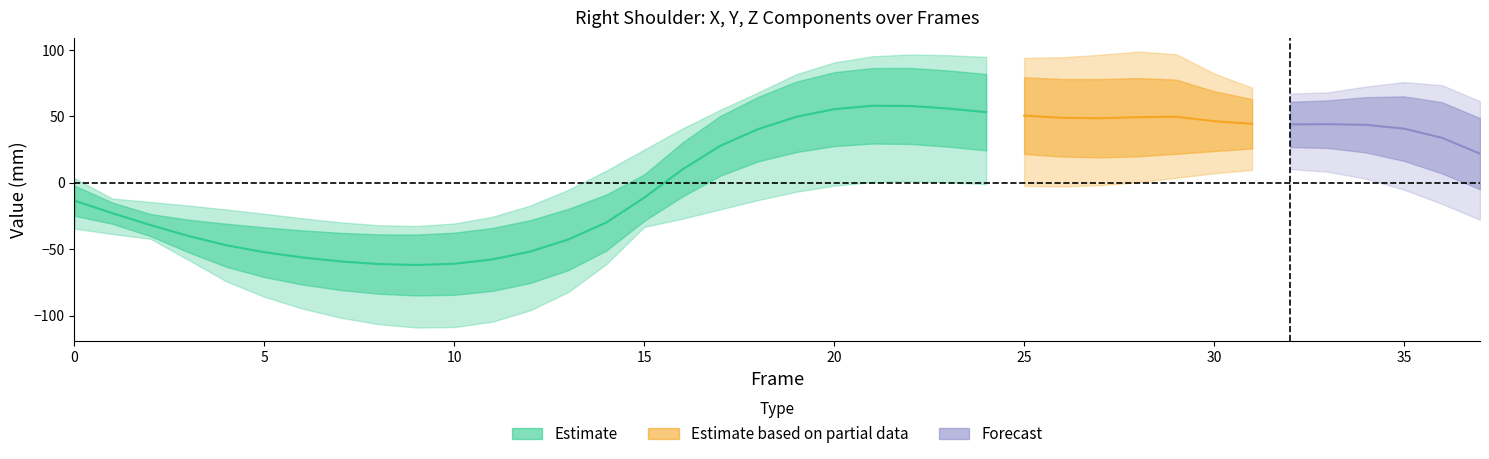

What is the minimum value shown in the chart?

-108.9